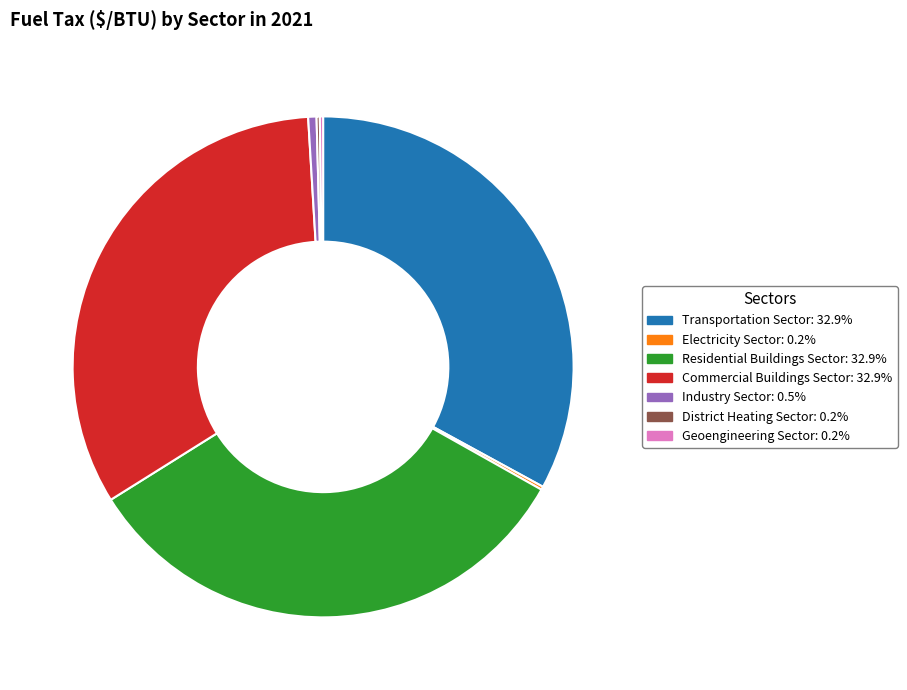

Does Commercial Buildings Sector represent more than half of the total?

No